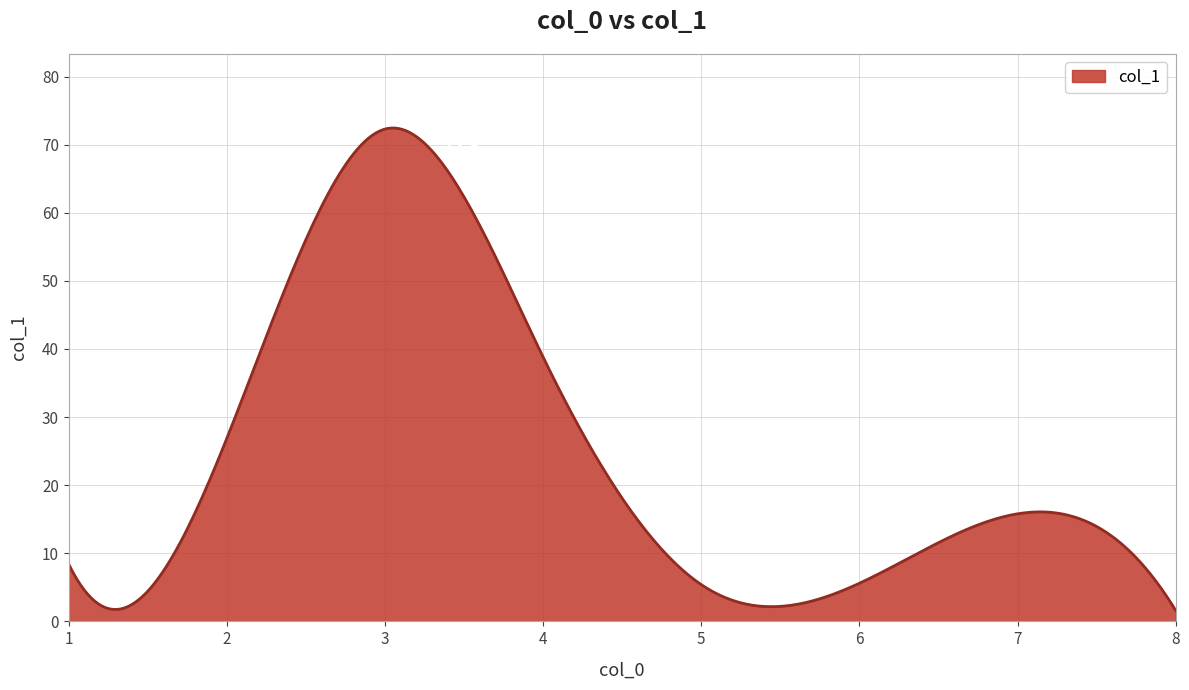

What is the sum of all values?

7224.4